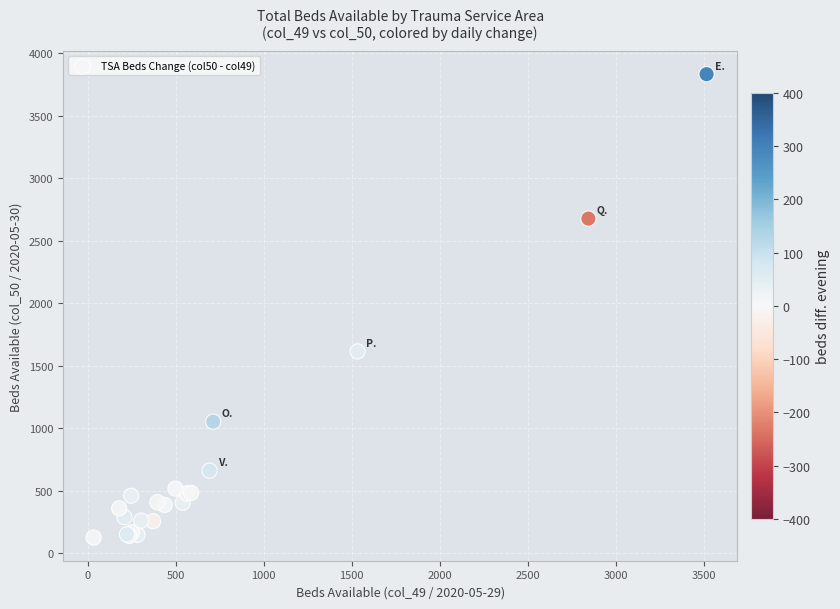

What Y value in the scatter plot is closest to 1977?

1613.3